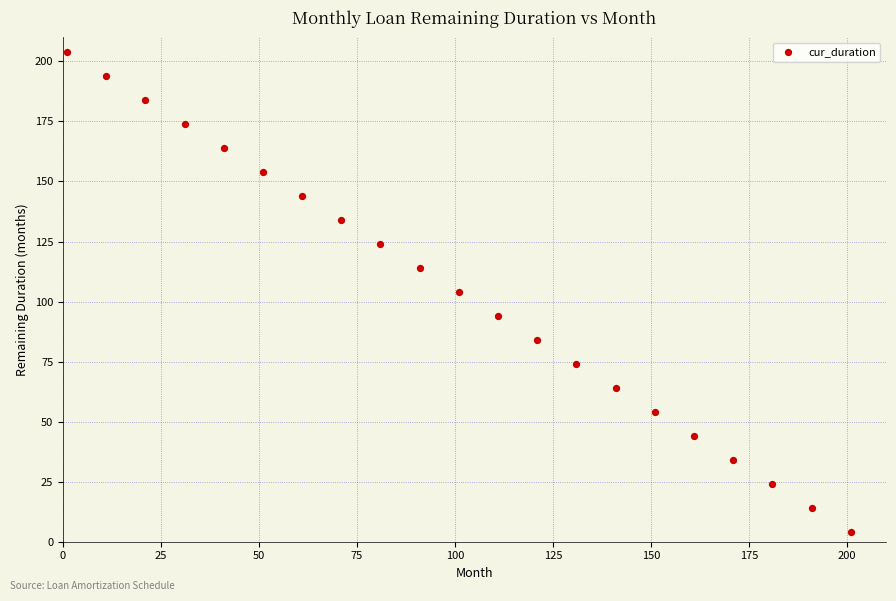

What is the range of X values (max minus min)?

200